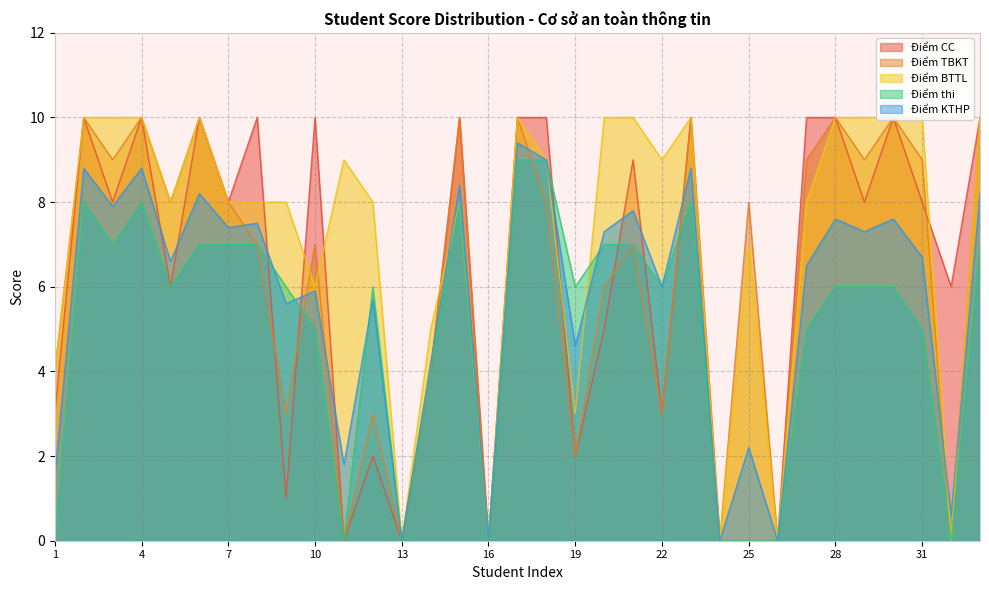

What are all the series names shown in the legend?

Điểm CC, Điểm TBKT, Điểm BTTL, Điểm thi, Điểm KTHP